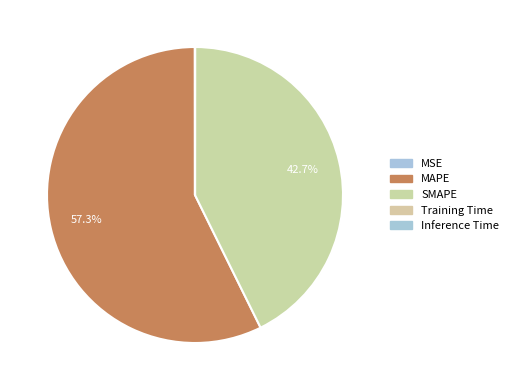

How many slices are in this pie chart?

5